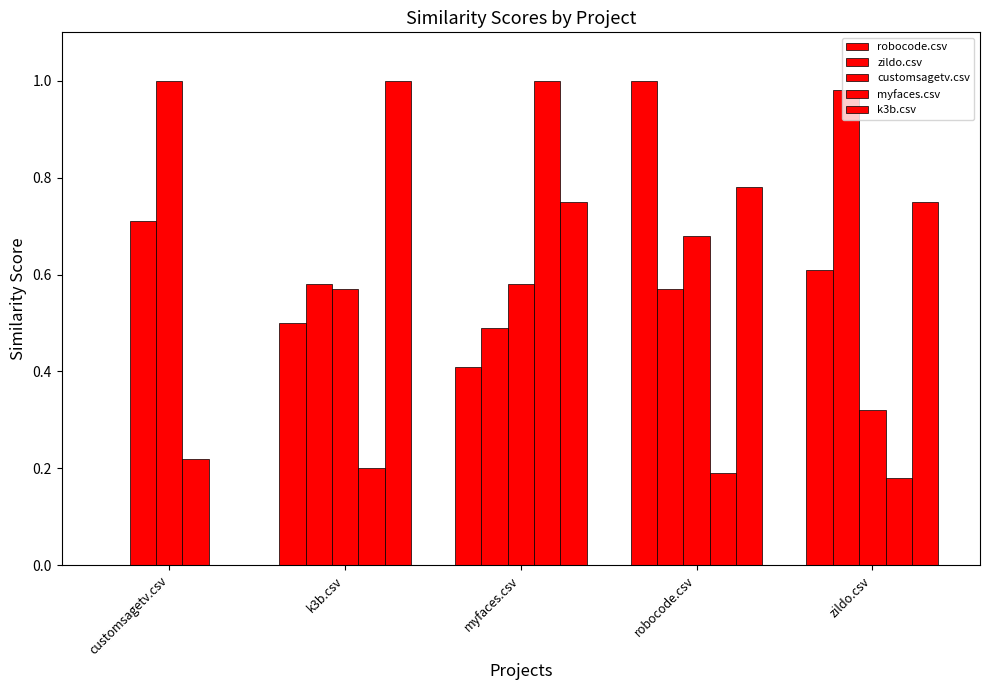

How many values in the robocode.csv series exceed 0?

4